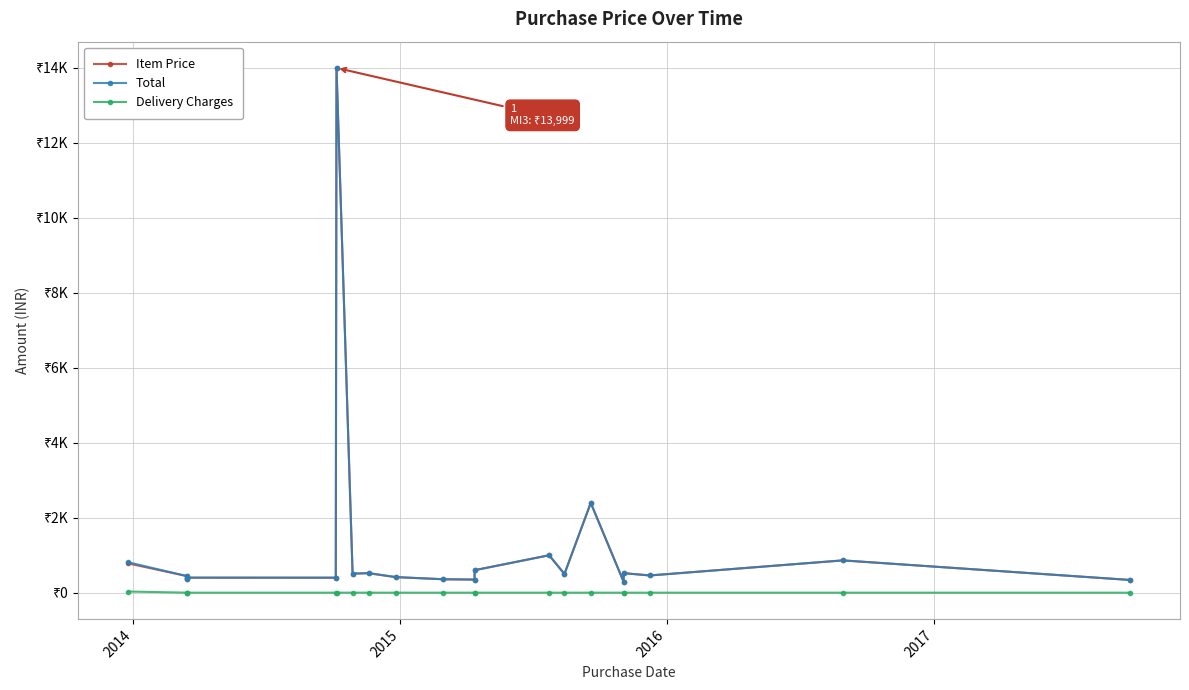

At how many categories does at least one series exceed 11269?

1